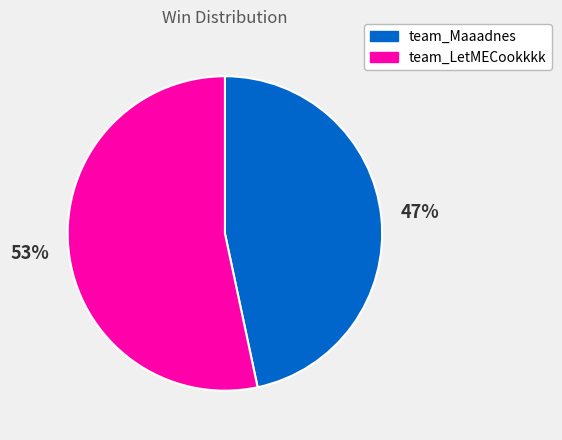

Is it true that team_LetMECookkkk is 42% of the pie?

False